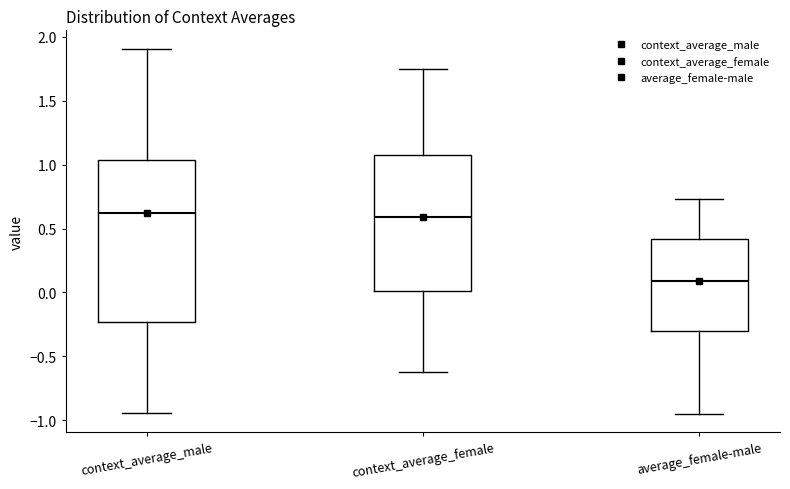

Where does the median line of the box for context_average_male sit on the y-axis? The values are not printed on the chart, so give them approximately, as read against the axis.

0.60